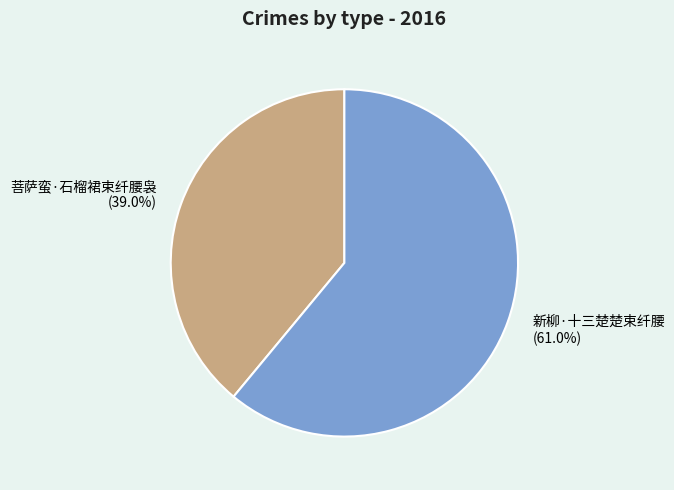

Combined, do 菩萨蛮·石榴裙束纤腰袅 and 新柳·十三楚楚束纤腰 account for over 50%?

Yes